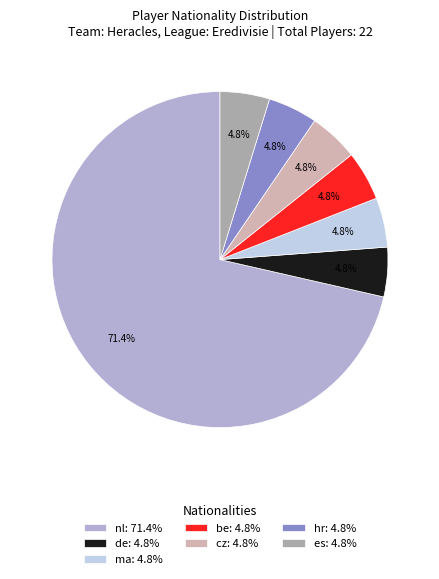

What percentage is NOT represented by cz: 4.8%?

95.2%